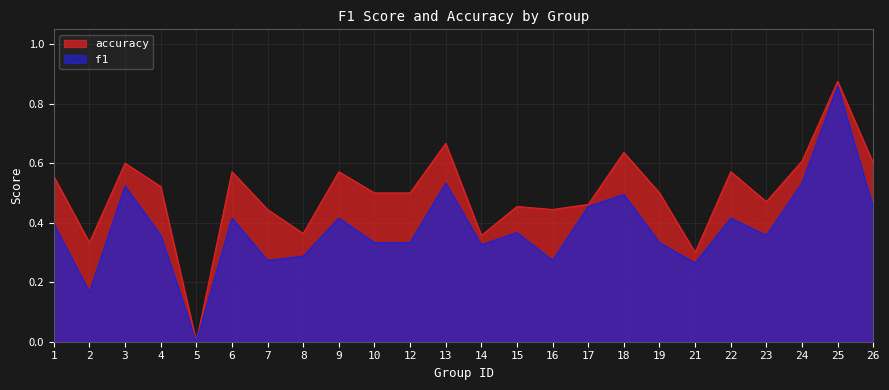

What is the sum of all accuracy values?

11.9